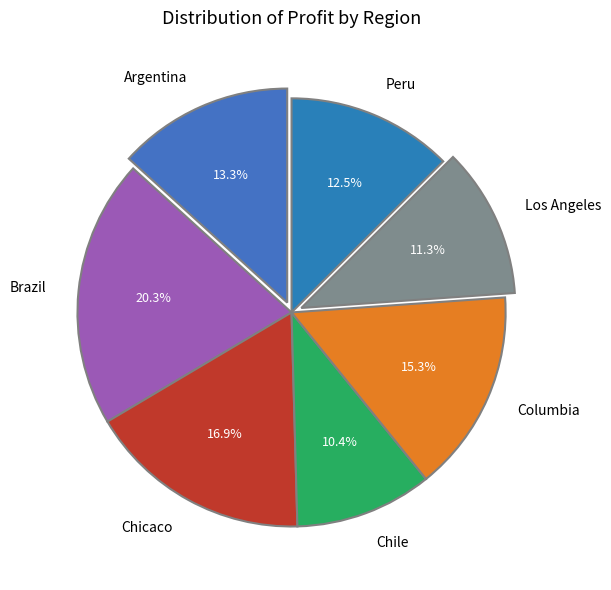

To the nearest percent, what percentage of the pie is Los Angeles?

11%